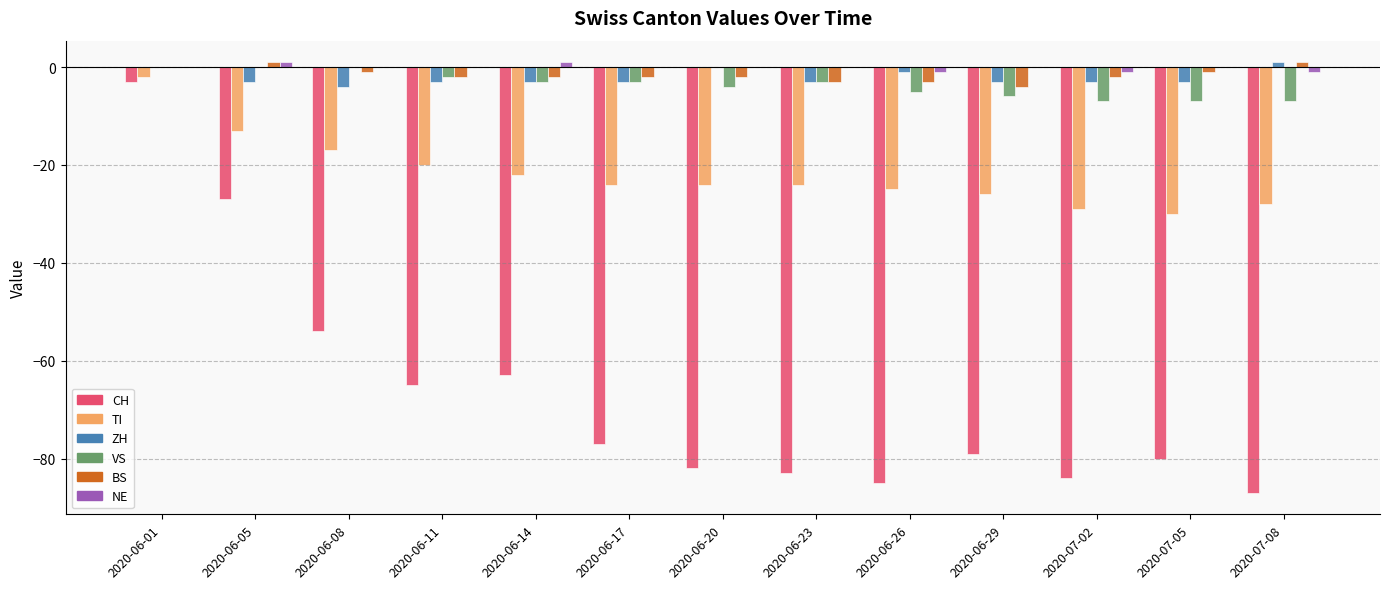

Read the VS value at 2020-06-29.

-6